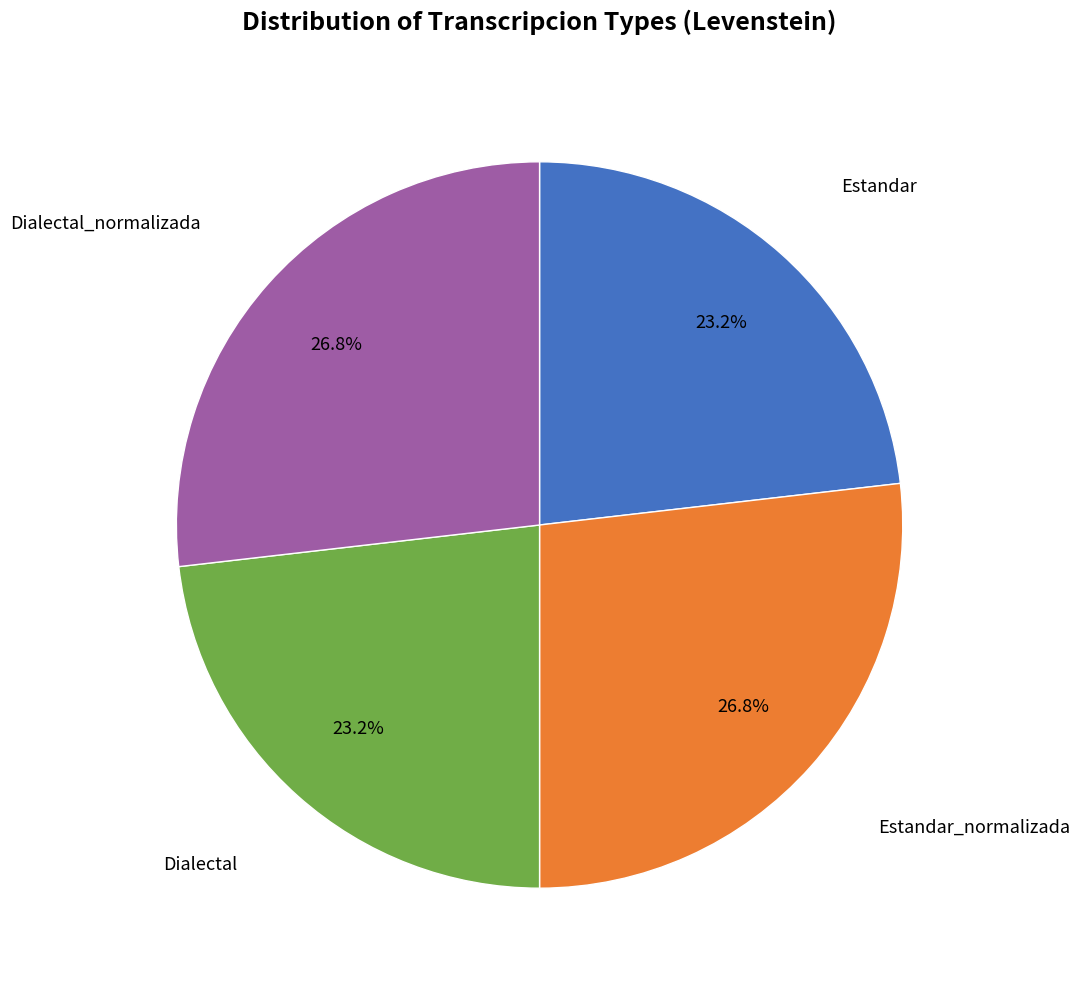

To the nearest percent, what is the difference between the largest and smallest slice percentages?

4%